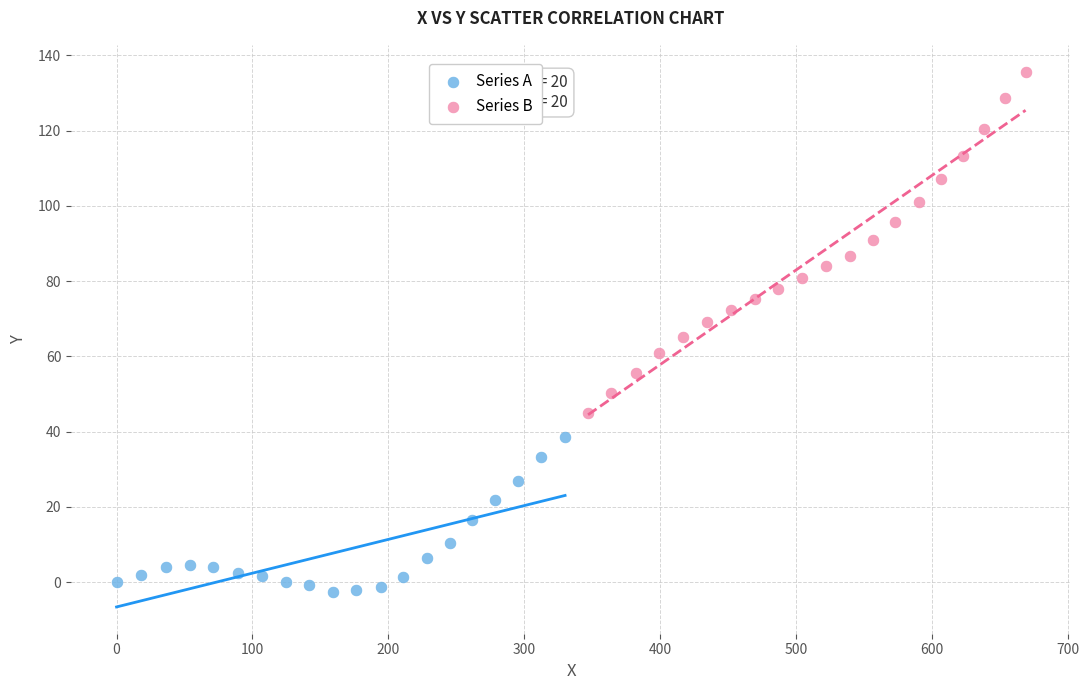

Which series has the widest spread of Y values?

Series B